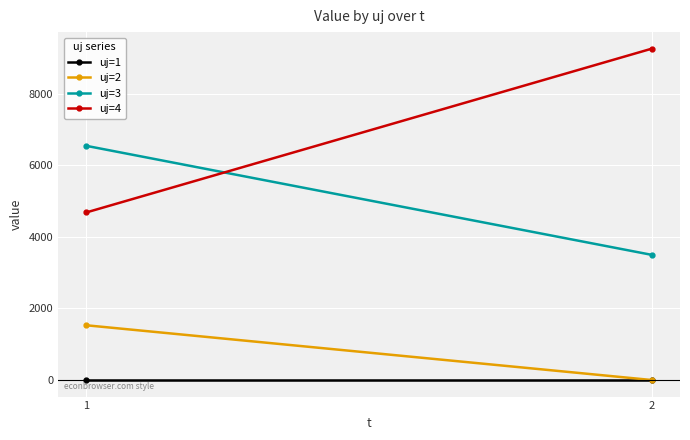

Reading left to right, transcribe all the data shown in this chart.

uj=1: 0.0	0.0
uj=2: 1529.6	0.0
uj=3: 6543.6	3497.4
uj=4: 4682.7	9258.5